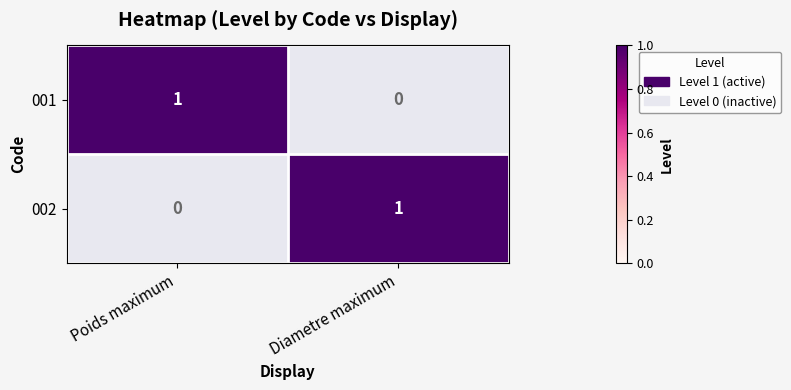

At which label is 001 closest to 0?

Diametre maximum